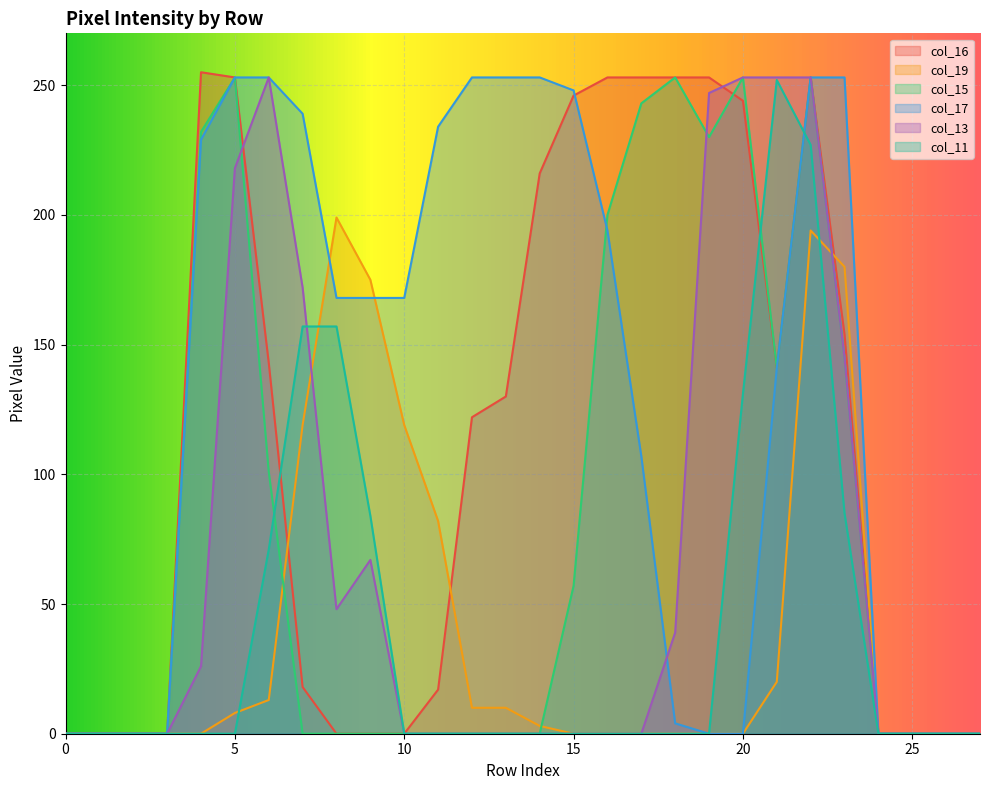

Which series has the largest total across all categories?

col_17